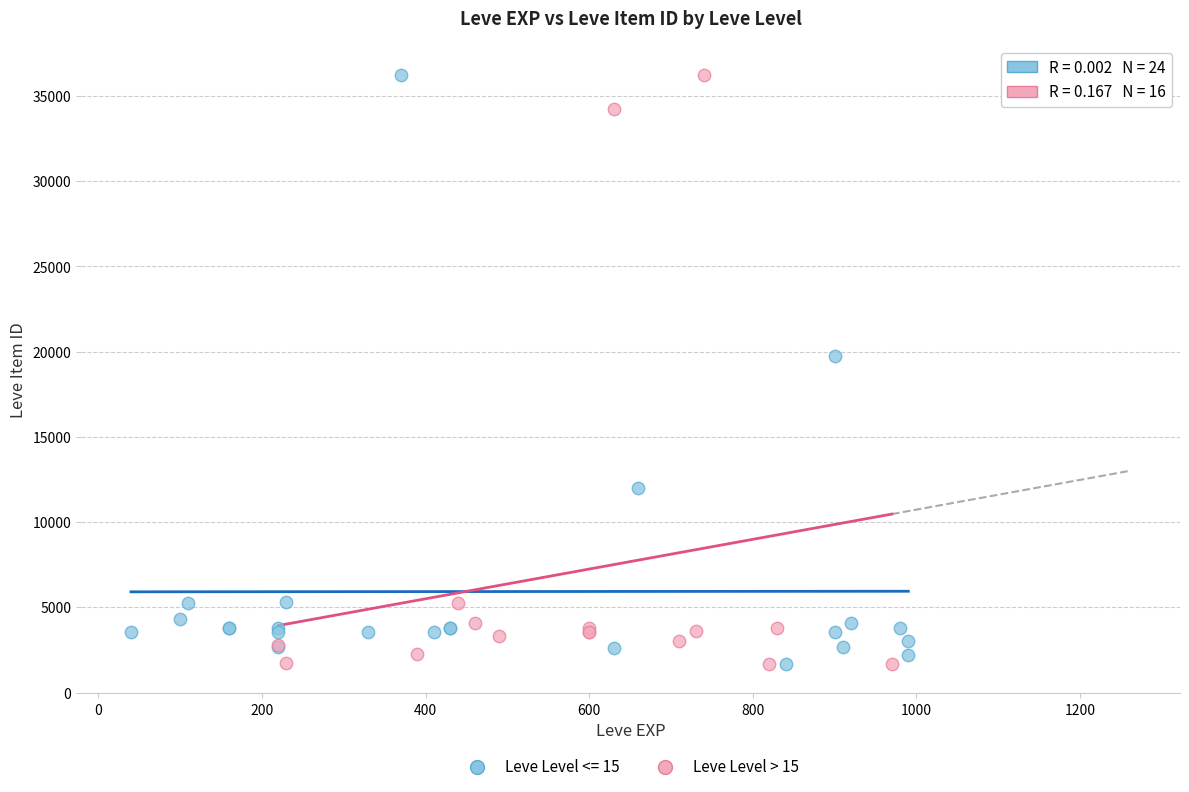

What are all the series names shown in the legend?

Leve Level <= 15, Leve Level > 15